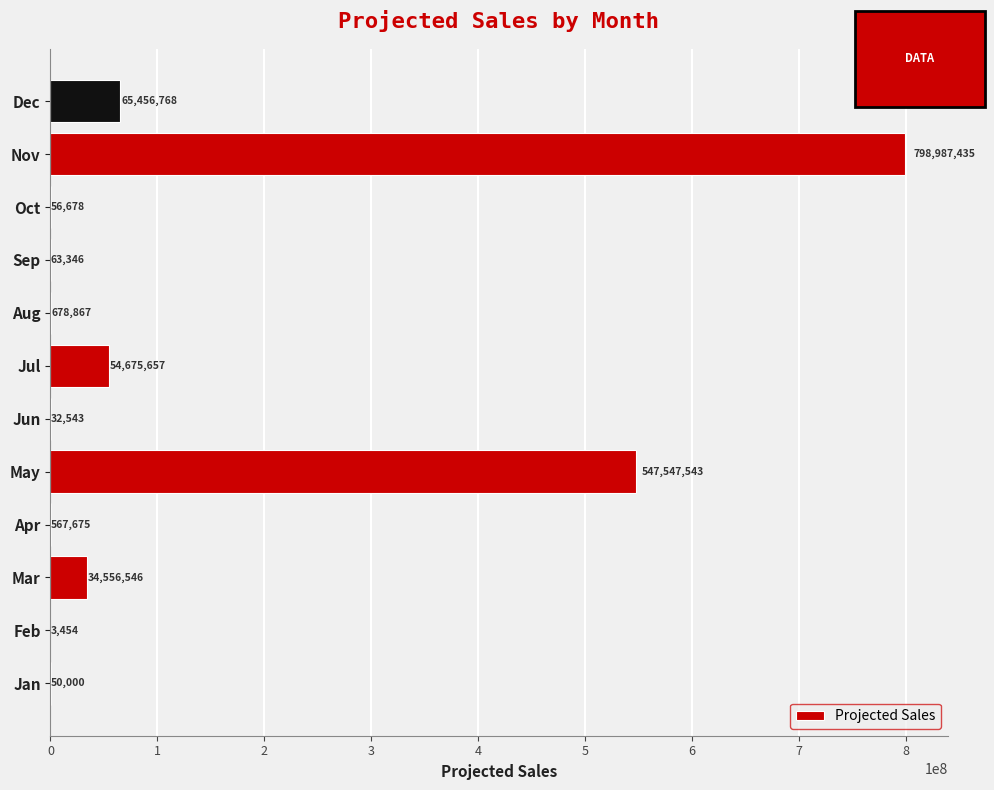

Where is the data nearest to the value 399495444?

May